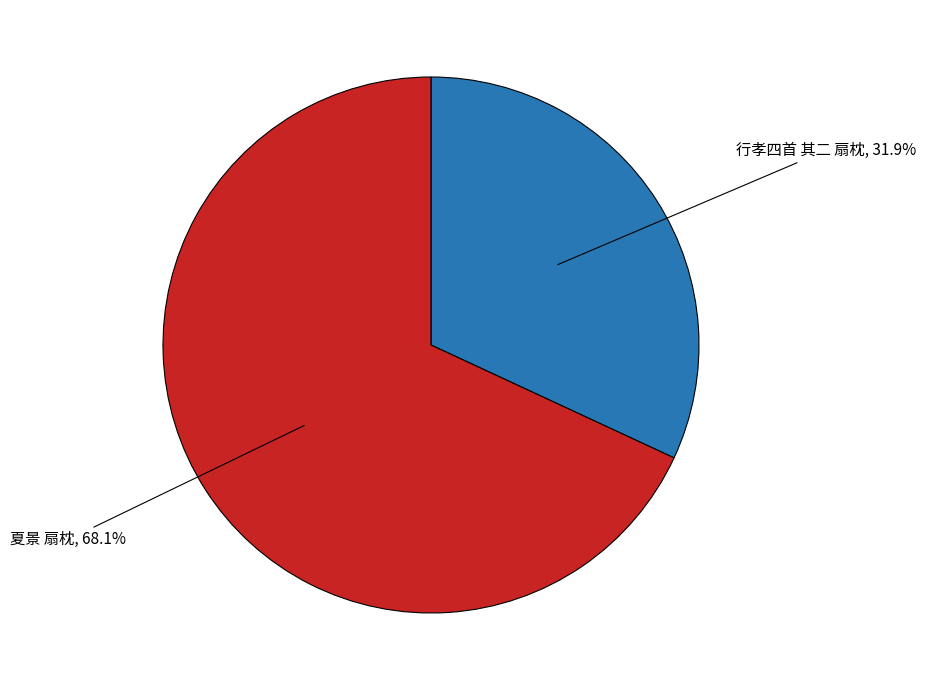

The 行孝四首 其二 扇枕 slice represents 24% of the pie. True or false?

False